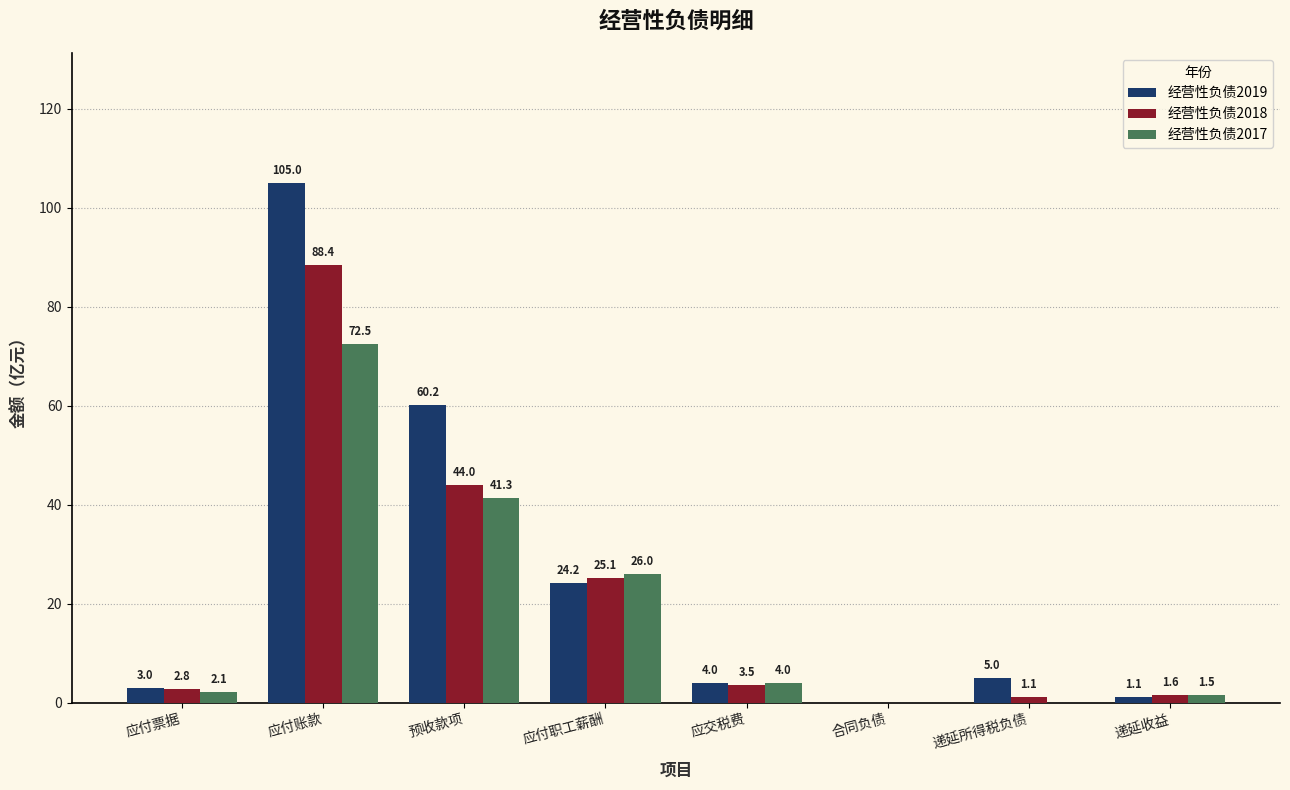

What is the total value across all series at 应付票据?

7.9